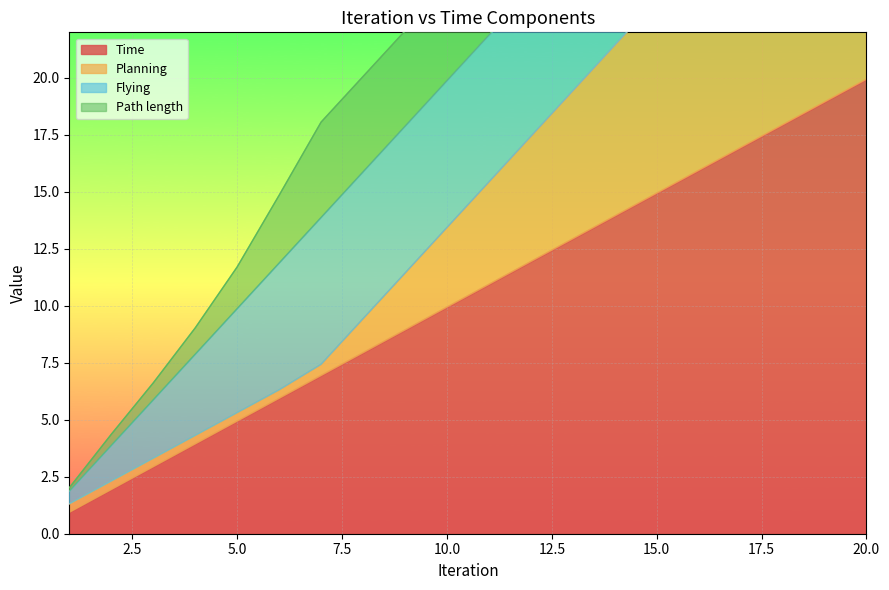

What is the minimum value shown in the chart?

0.9